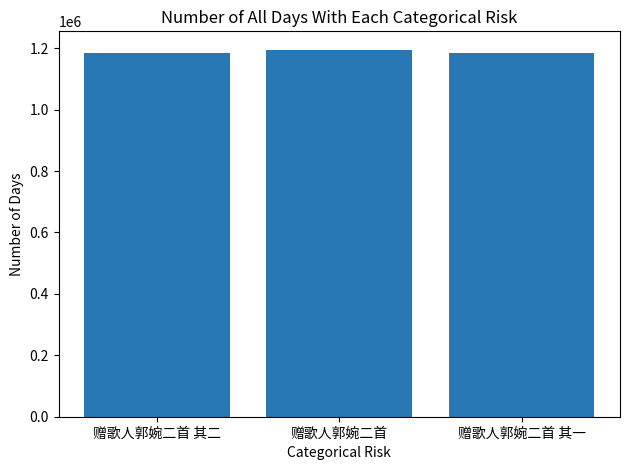

What is the label of the 2nd bar from the left?

赠歌人郭婉二首